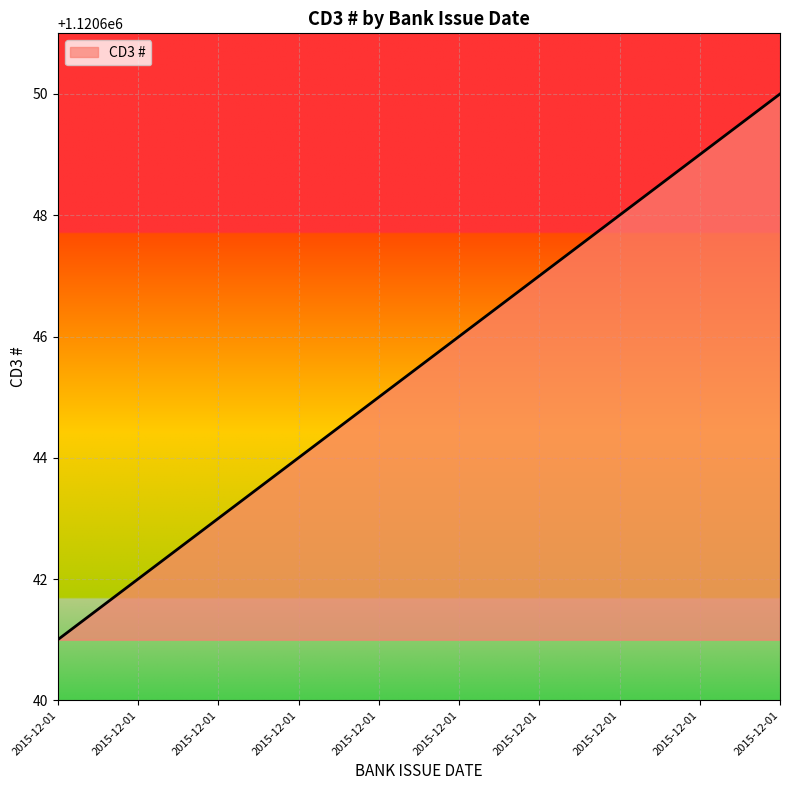

How many values are below 1120646?

5